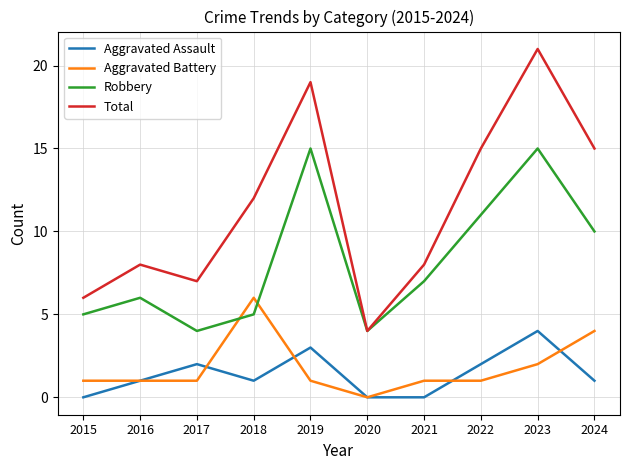

What is the sum of the Aggravated Battery values at 2022 and 2017?

2